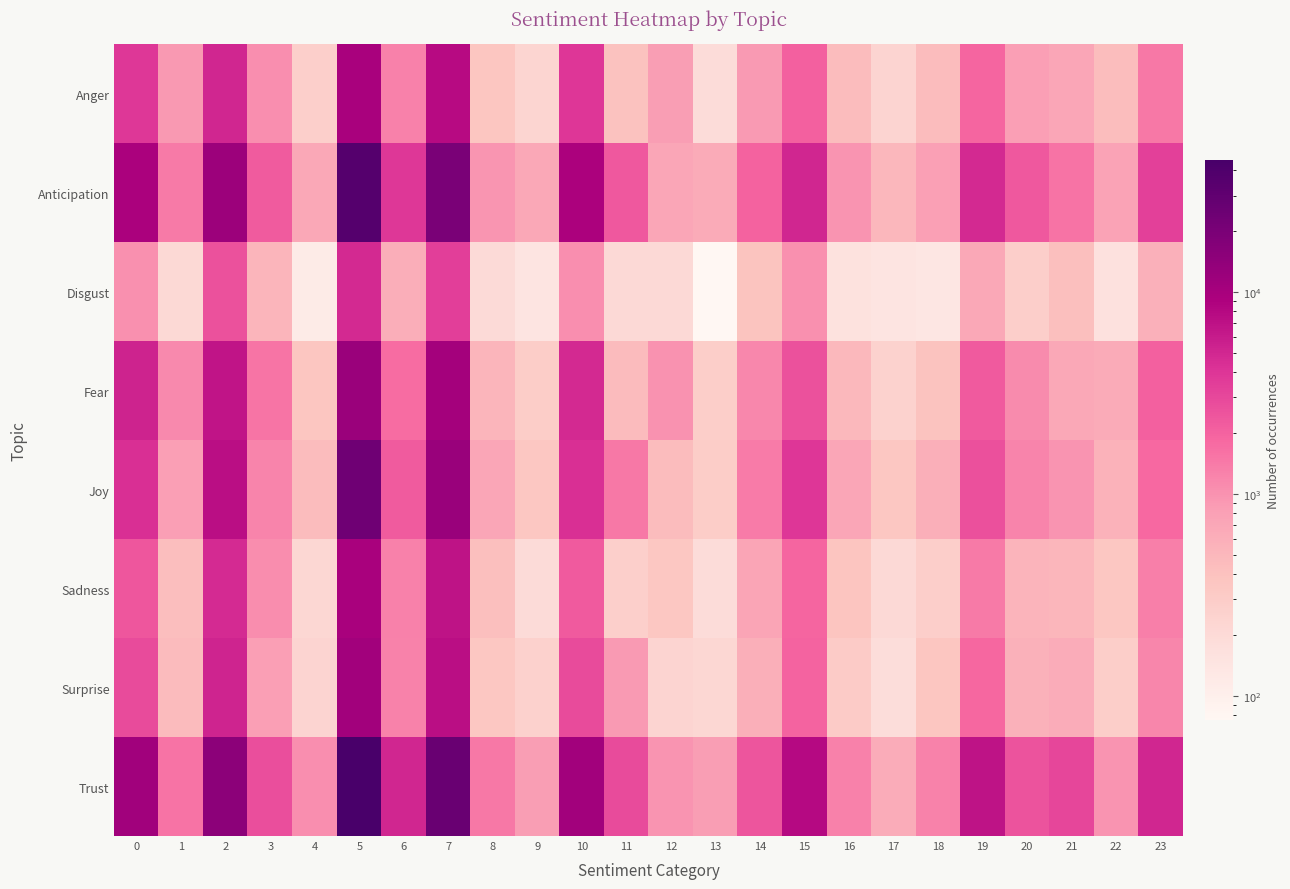

Count the number of data series in this chart.

8